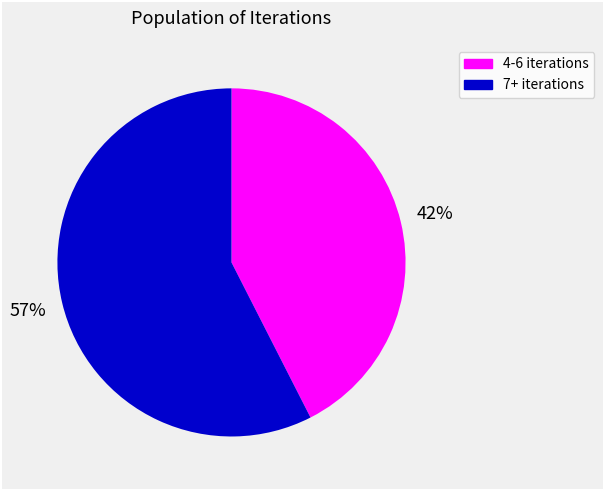

Does any single category account for the majority?

Yes